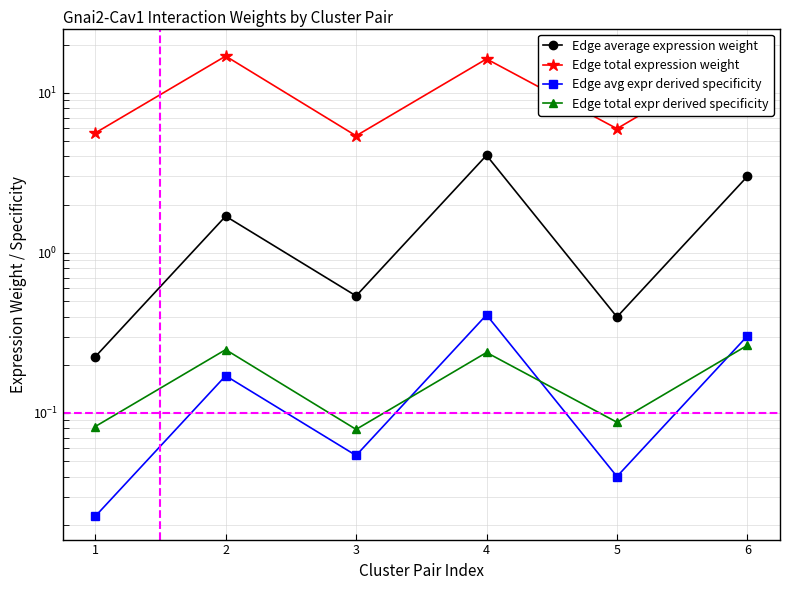

Which series has the largest range (max minus min)?

Edge total expression weight